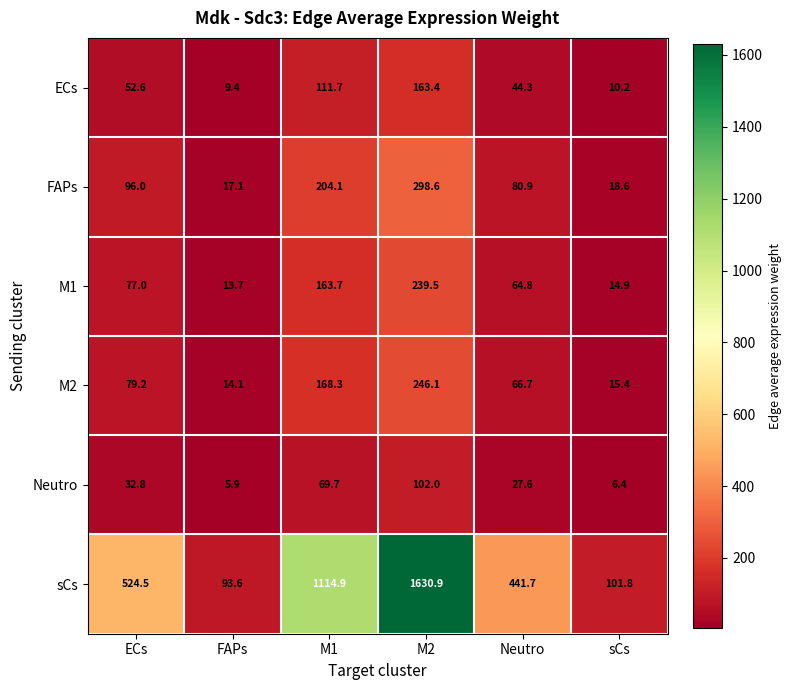

What is the sum of all M1 values?

573.6